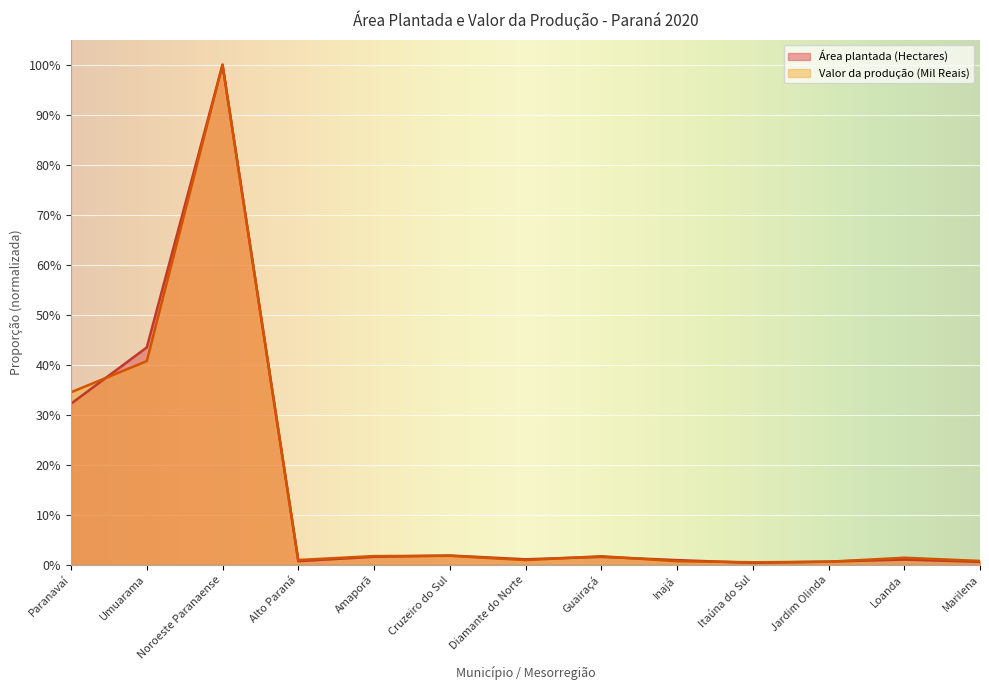

What is the greatest value displayed?

1.0